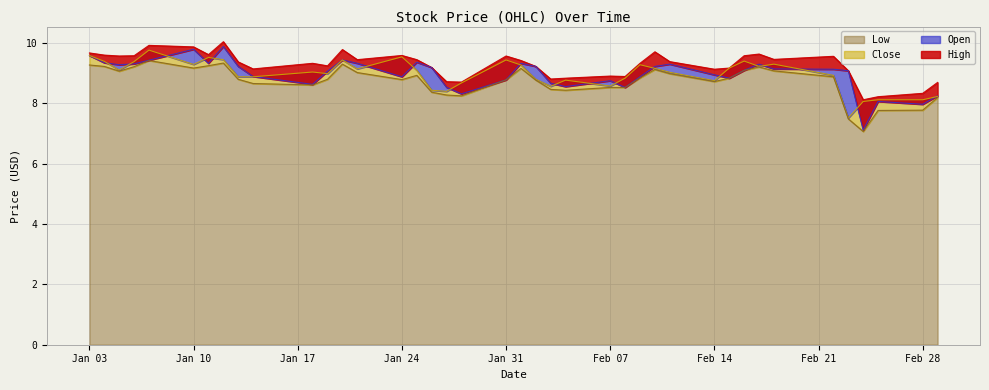

Does the chart have visible grid lines?

Yes